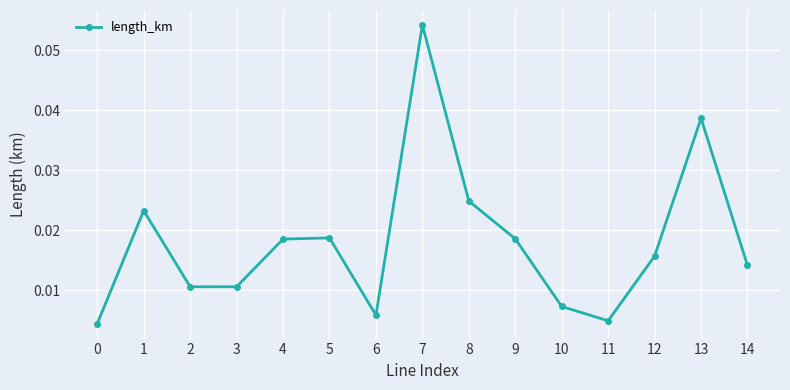

At which category does the chart reach its peak across all series?

7